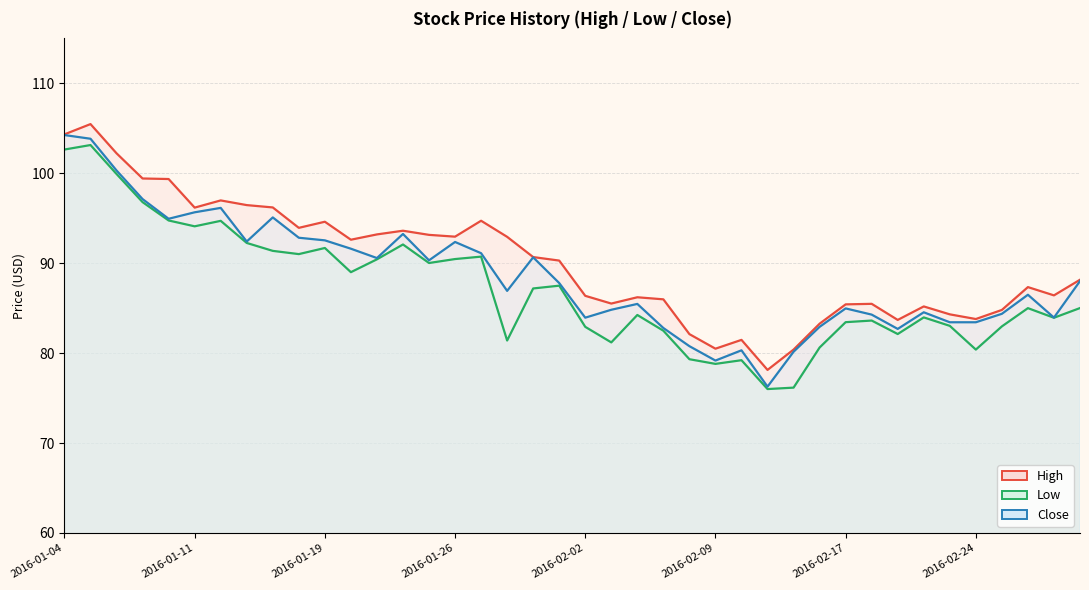

What position from the left is 2016-02-10?

27